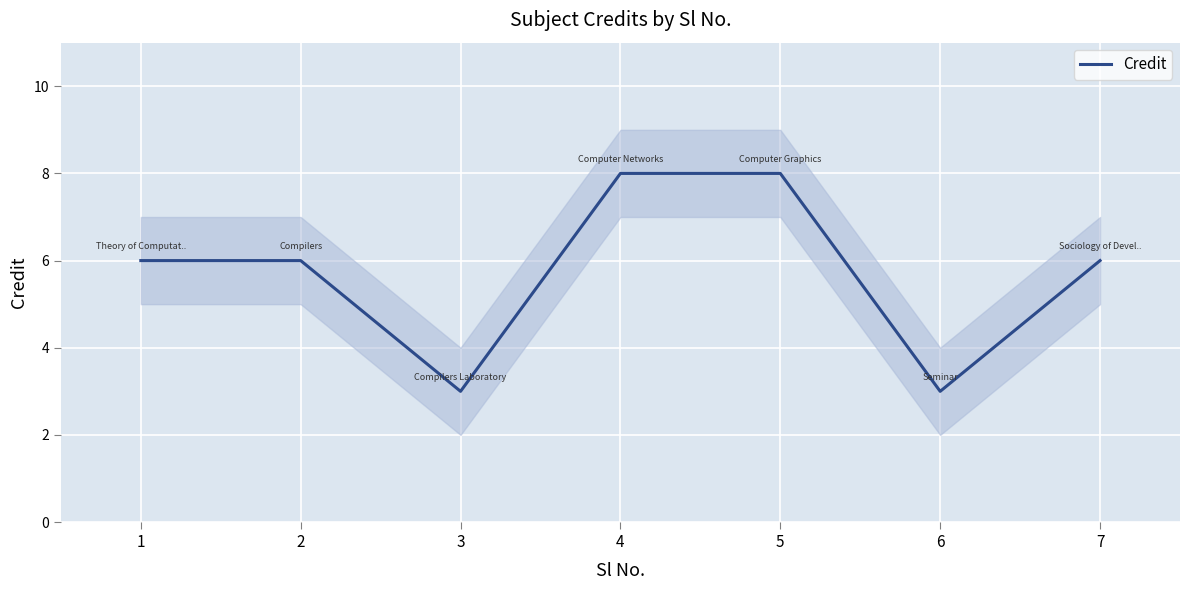

Which label corresponds to the largest value in the chart?

4